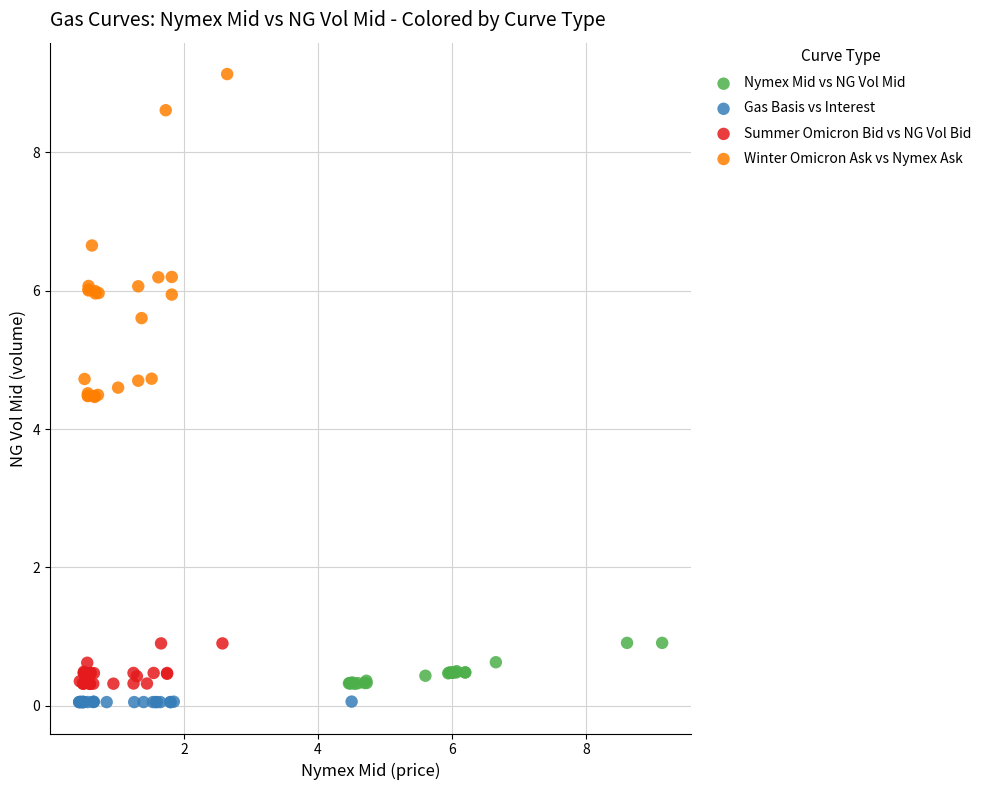

Which series contains the highest Y value?

Winter Omicron Ask vs Nymex Ask